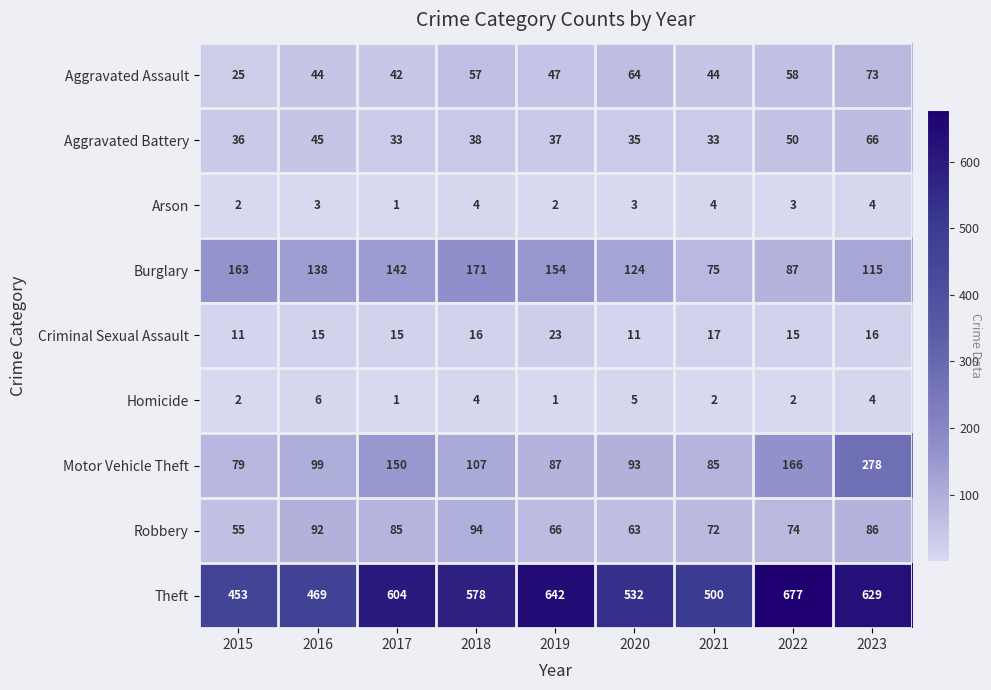

Count the number of categories in the chart.

9